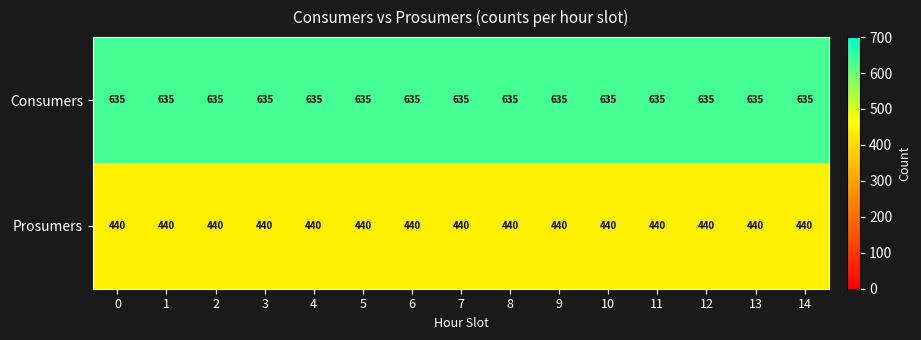

At 11, list the series in order from largest to smallest.

Consumers, Prosumers